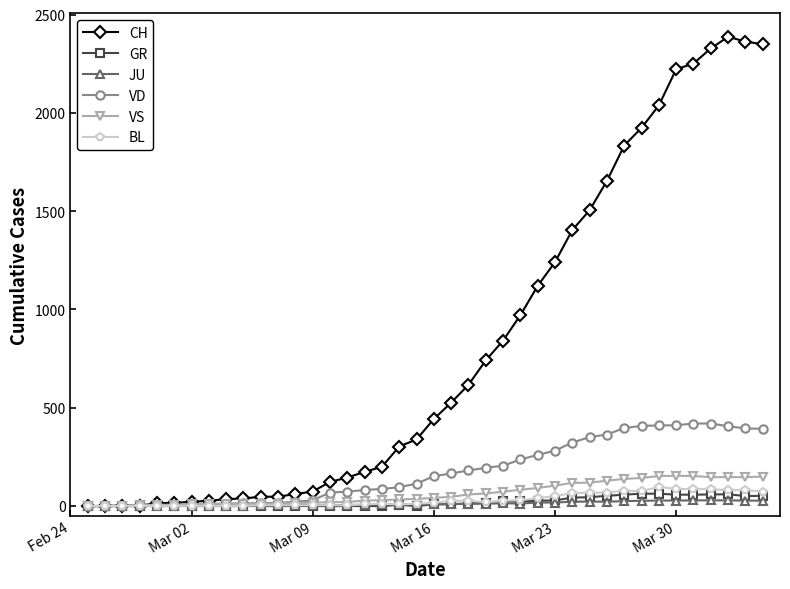

Which series has the largest range (max minus min)?

CH